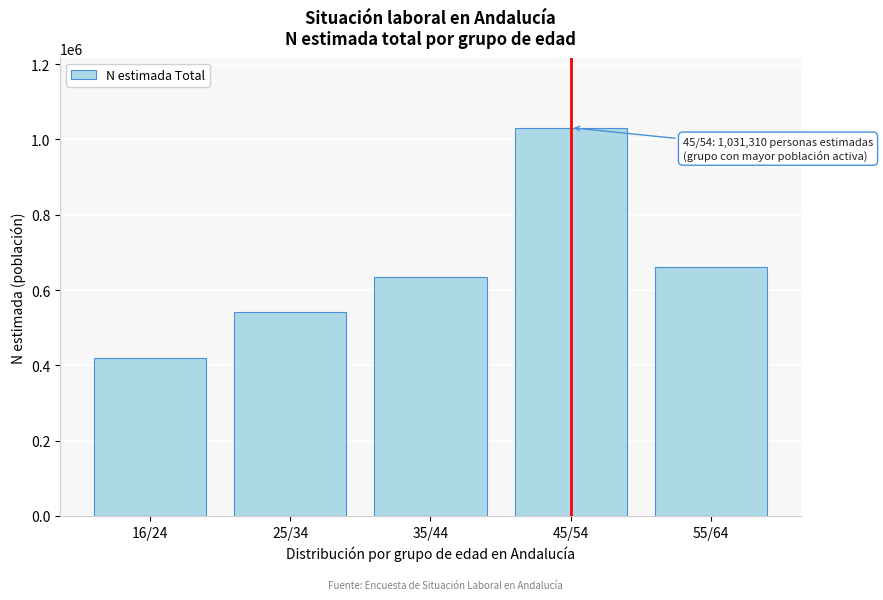

Reading right to left, what are all the values shown in this chart?

660729	1031310	633381	542440	420589